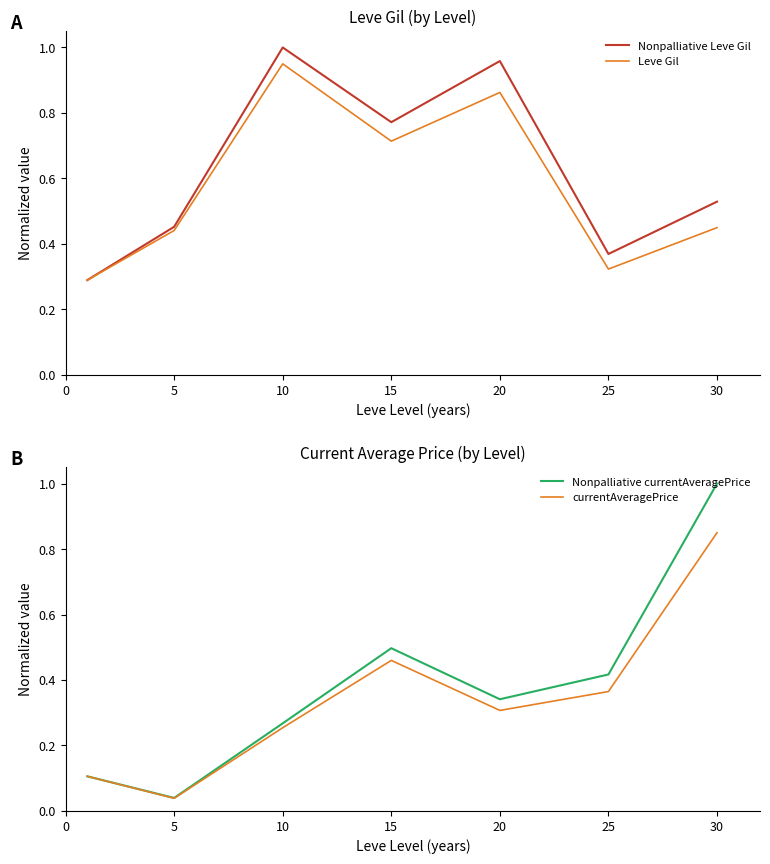

At which category is the sum across all series the highest?

30